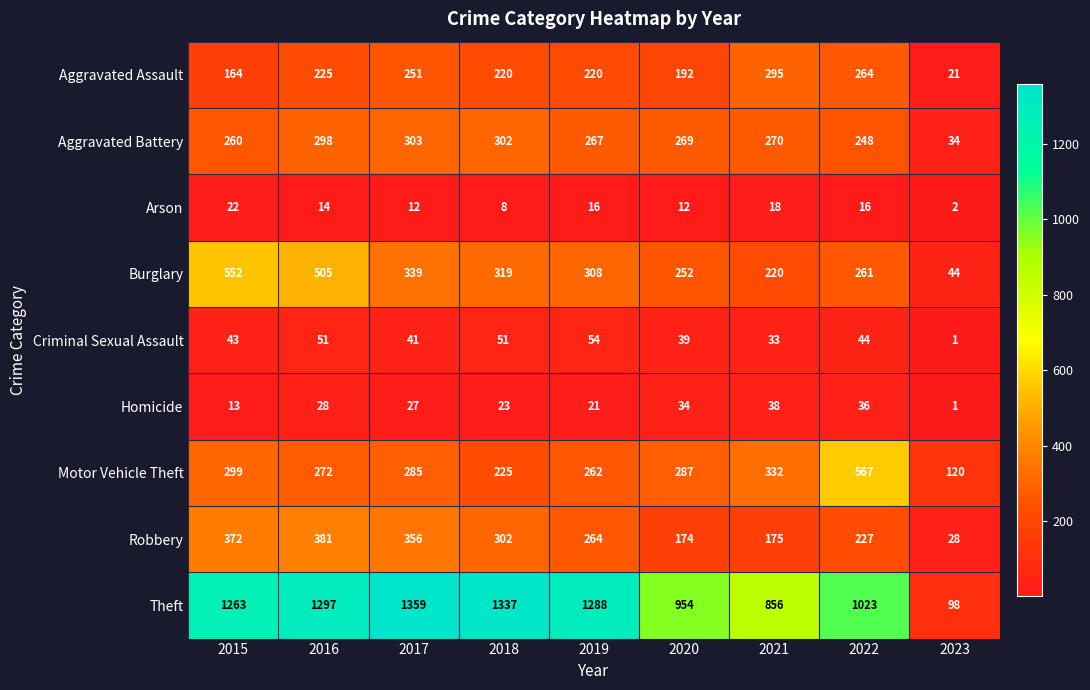

What is the difference between the highest and lowest values at 2021?

838